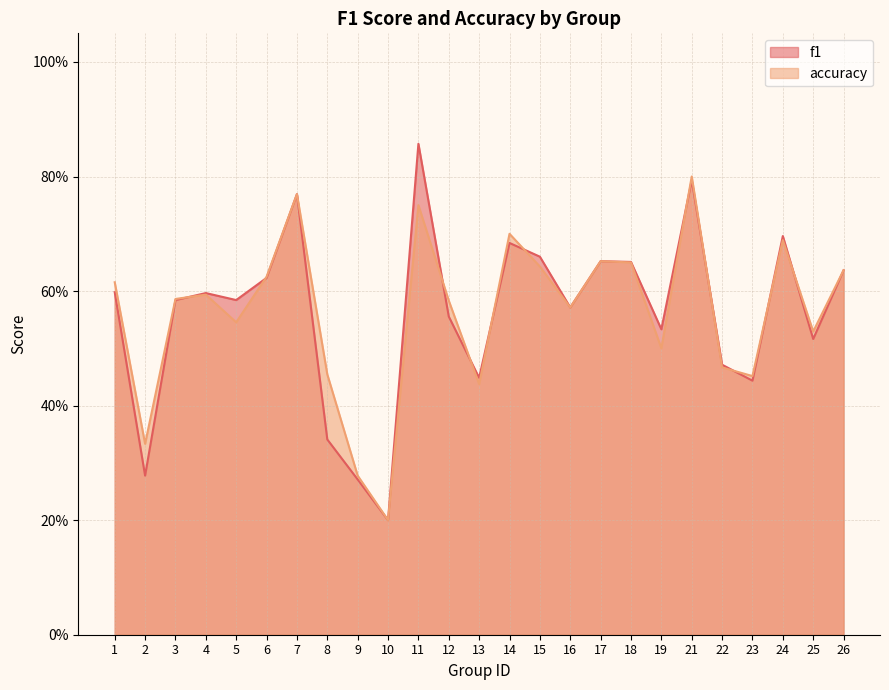

Reading right to left, what are all the values shown in this chart?

f1: 0.6	0.5	0.7	0.4	0.5	0.8	0.5	0.7	0.7	0.6	0.7	0.7	0.4	0.6	0.9	0.2	0.3	0.3	0.8	0.6	0.6	0.6	0.6	0.3	0.6
accuracy: 0.6	0.5	0.7	0.5	0.5	0.8	0.5	0.7	0.7	0.6	0.6	0.7	0.4	0.6	0.8	0.2	0.3	0.5	0.8	0.6	0.5	0.6	0.6	0.3	0.6